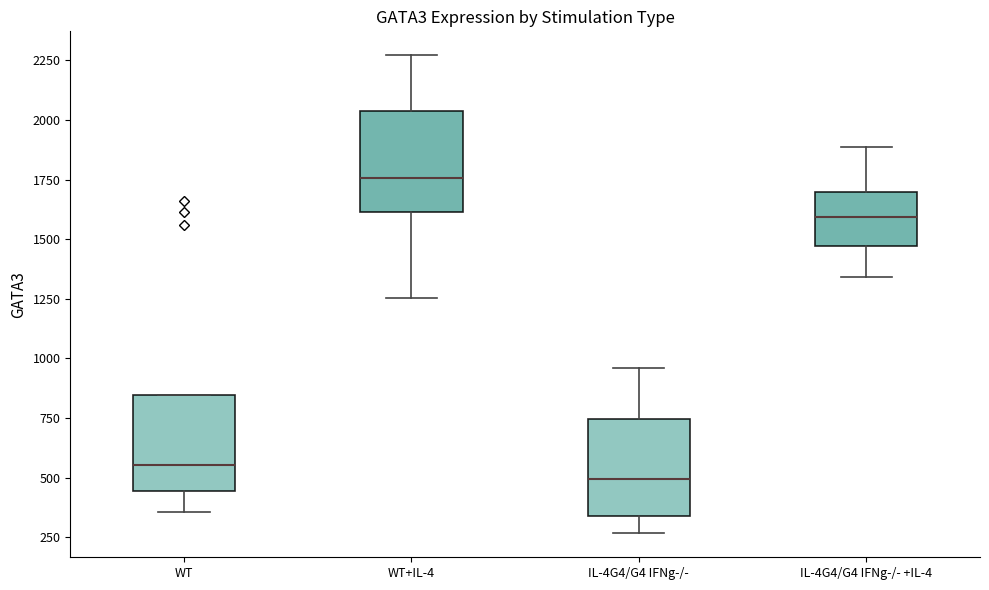

Reading left to right, read every box against the y-axis: the position of its median line, the range the box covers, and the ends of its whiskers. The values are not printed on the chart, so give them approximately, as read against the axis.

WT: median 550, box 450 to 850, whiskers 350 to 850
WT+IL-4: median 1750, box 1600 to 2050, whiskers 1250 to 2250
IL-4G4/G4 IFNg-/-: median 500, box 350 to 750, whiskers 250 to 950
IL-4G4/G4 IFNg-/- +IL-4: median 1600, box 1450 to 1700, whiskers 1350 to 1900